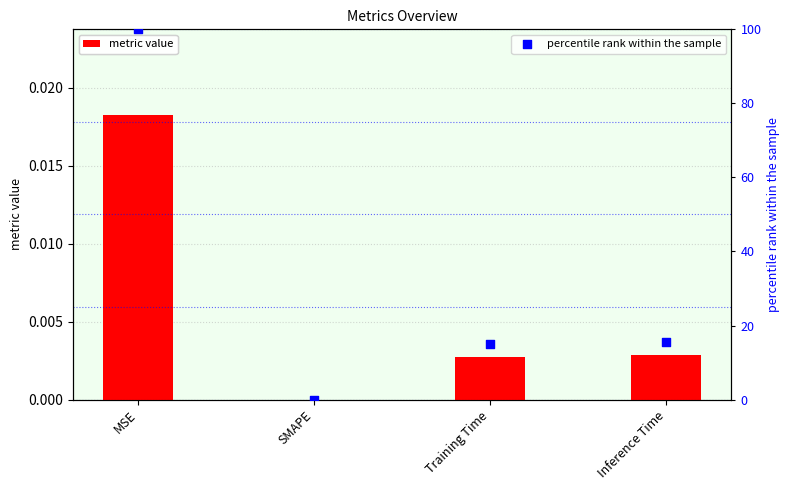

At which category is the sum across all series the highest?

MSE